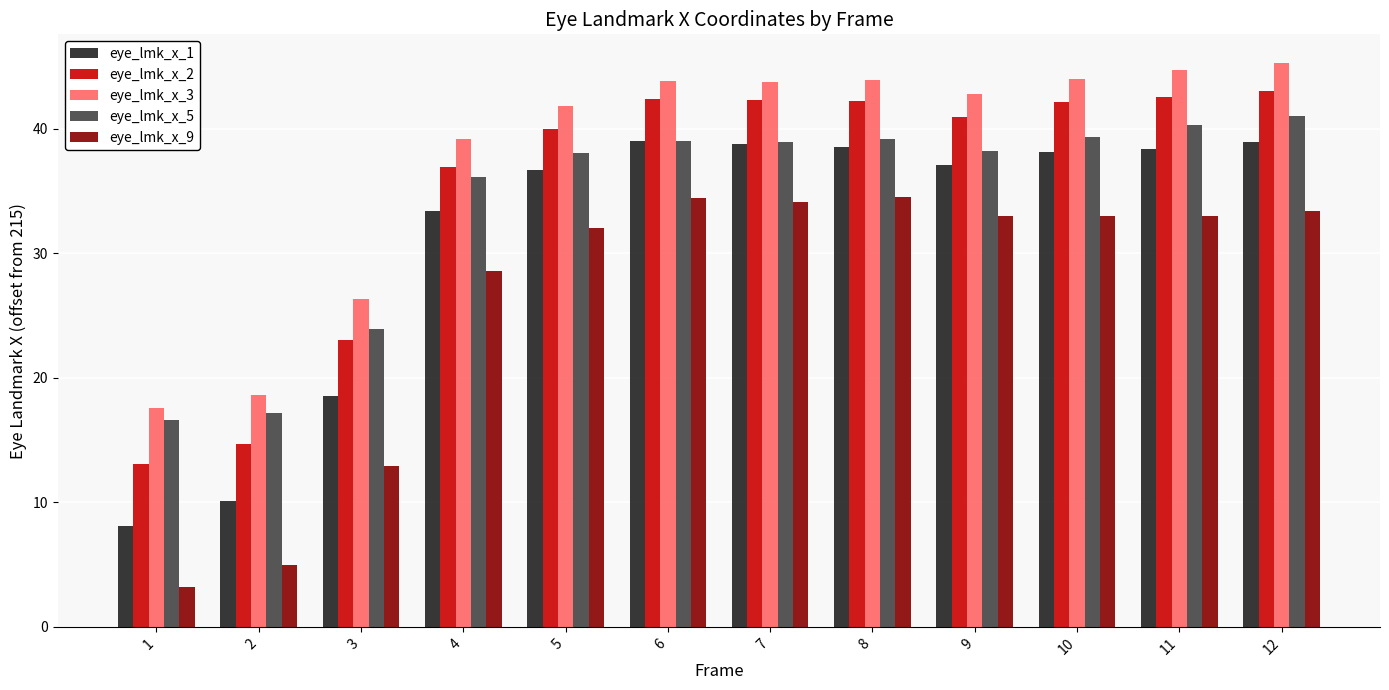

List the series in order of their peak value, lowest first.

eye_lmk_x_9, eye_lmk_x_1, eye_lmk_x_5, eye_lmk_x_2, eye_lmk_x_3